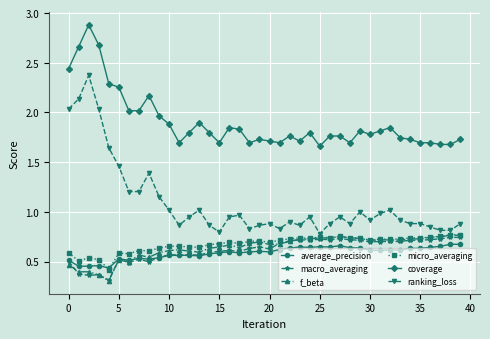

Is this an area chart (filled region under the line)?

No